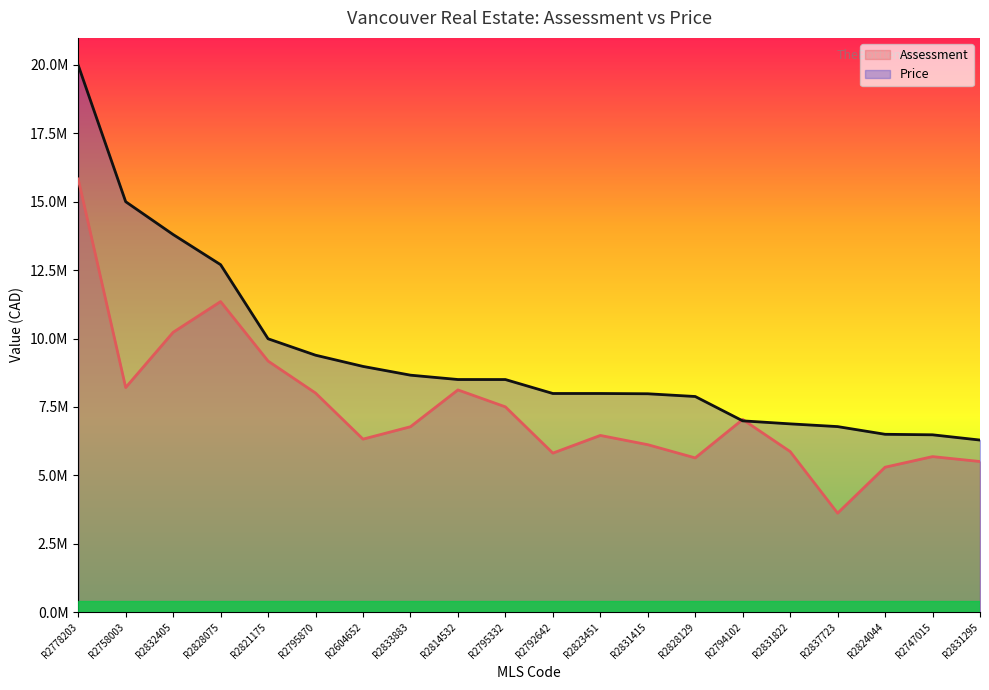

What is the maximum value shown in the chart?

19988000